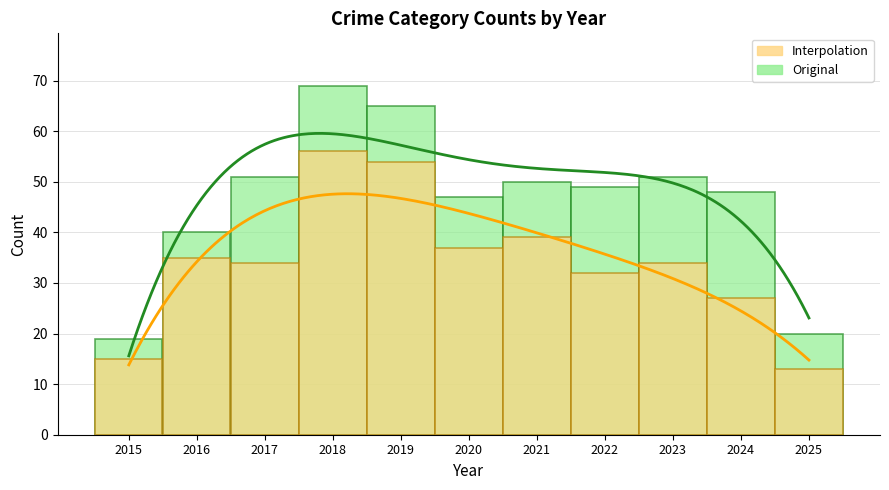

Between 2019 and 2021, which is larger?

2019